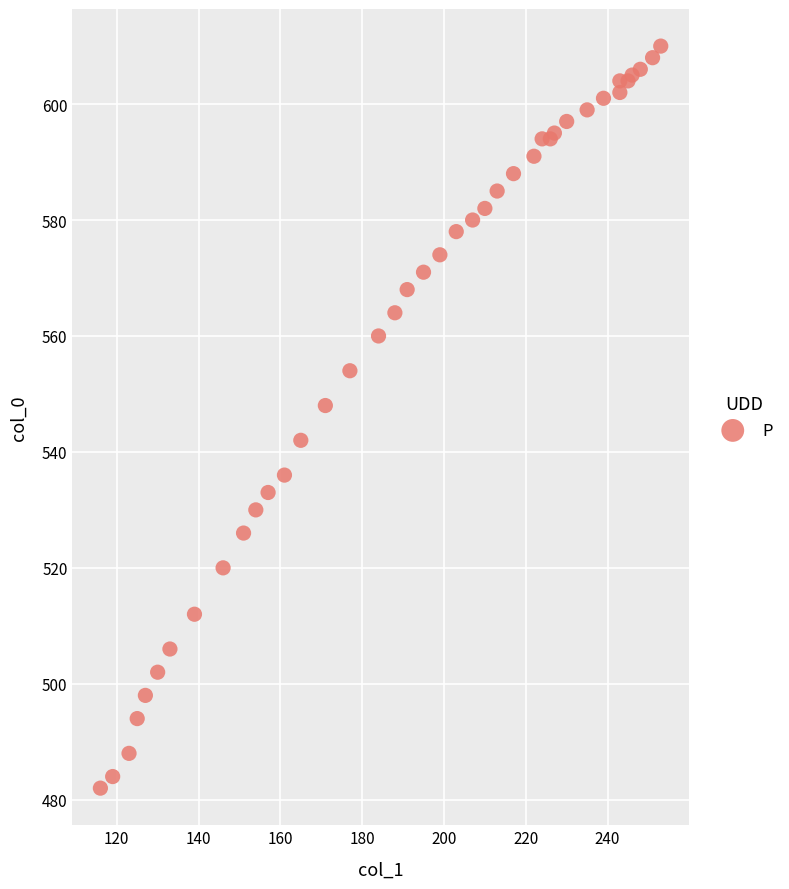

What Y value in the scatter plot is closest to 546?

548